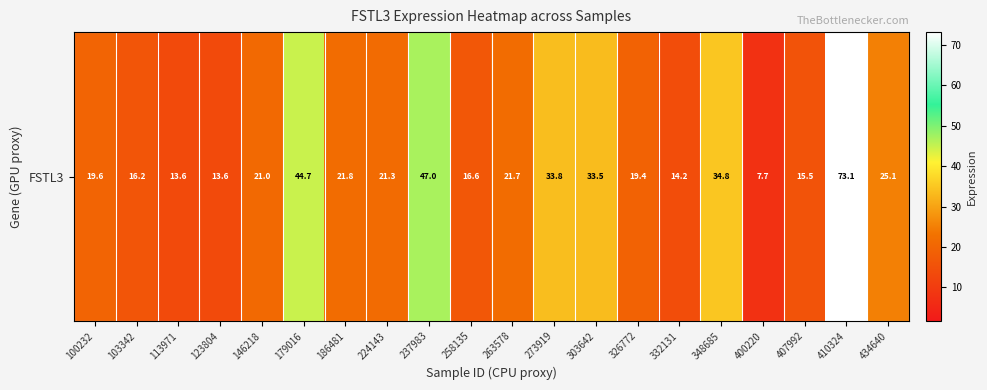

Rank the categories by value from highest to lowest.

410324, 237983, 179016, 348685, 273919, 303642, 434640, 186481, 263578, 224143, 146218, 100232, 326772, 258135, 103342, 407992, 332131, 113971, 123804, 400220